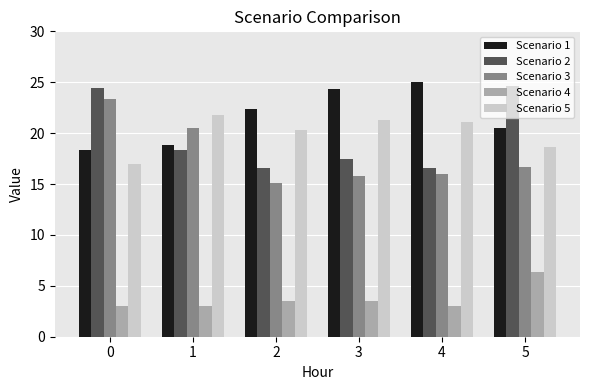

Is it true that Scenario 2 equals 16.4 at 0?

False